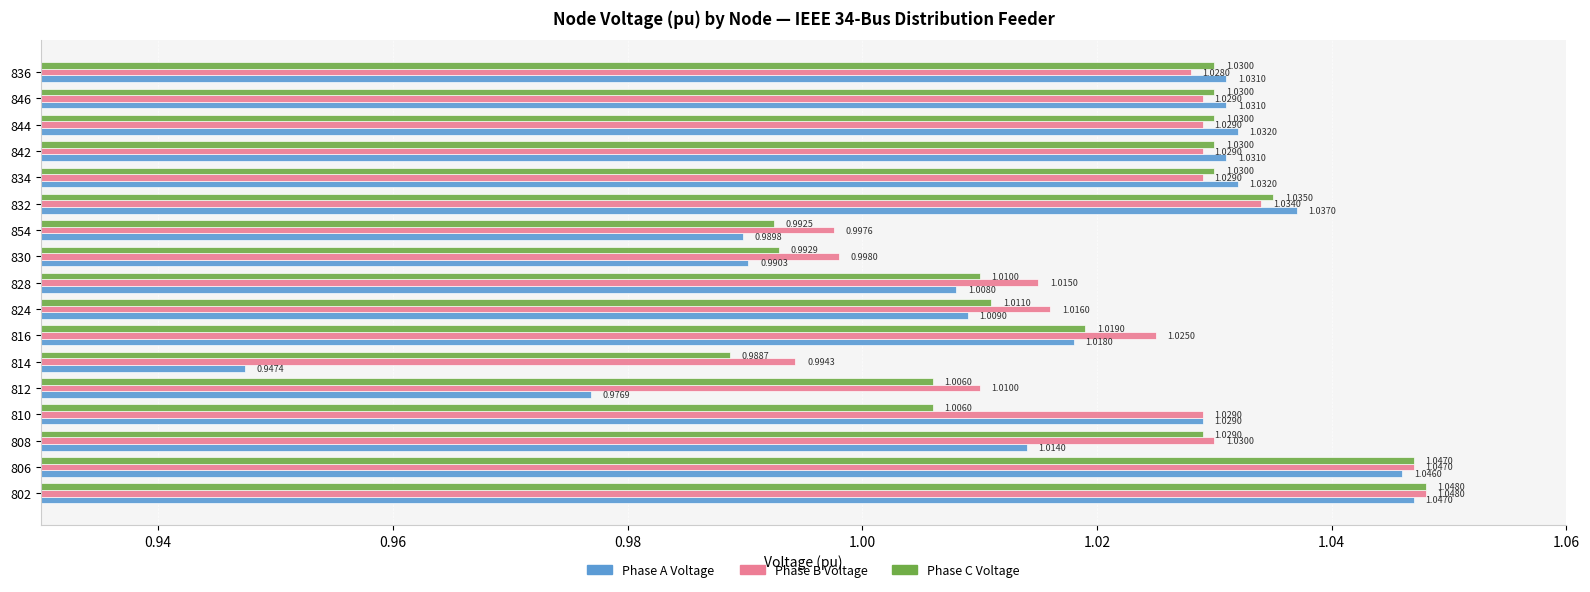

Which series has the largest range (max minus min)?

Phase A Voltage